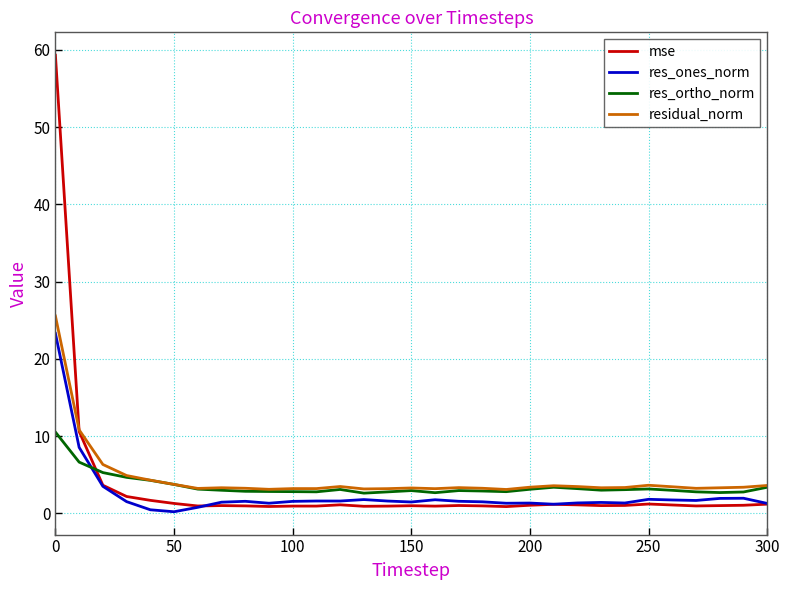

Which series has the widest spread of values?

mse